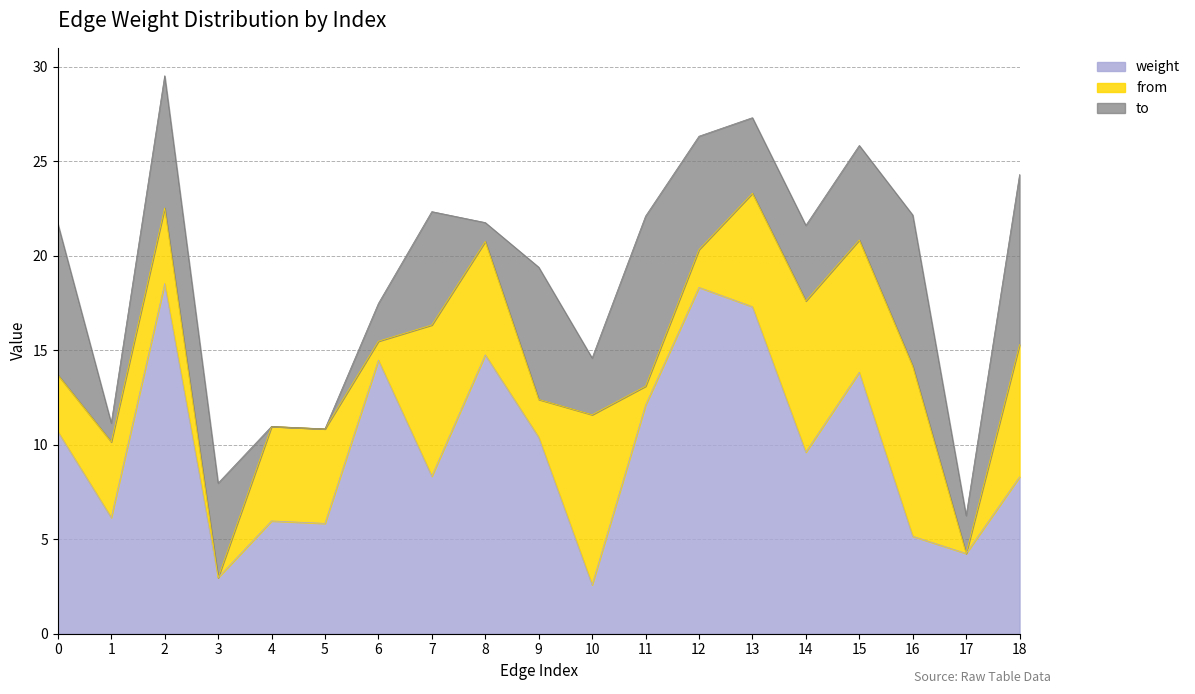

What is the highest value of the weight series?

18.5